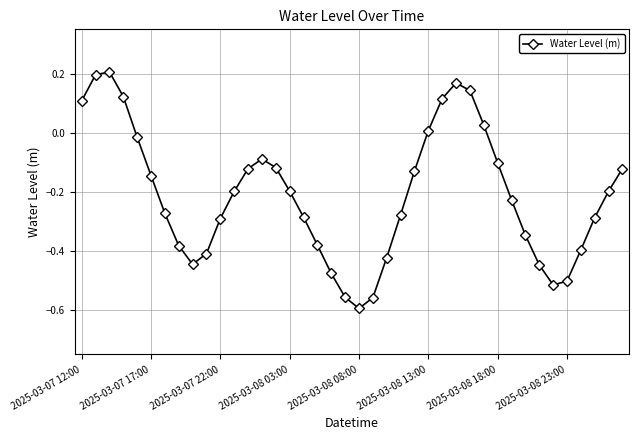

What is the difference between the second highest and minimum values?

0.8